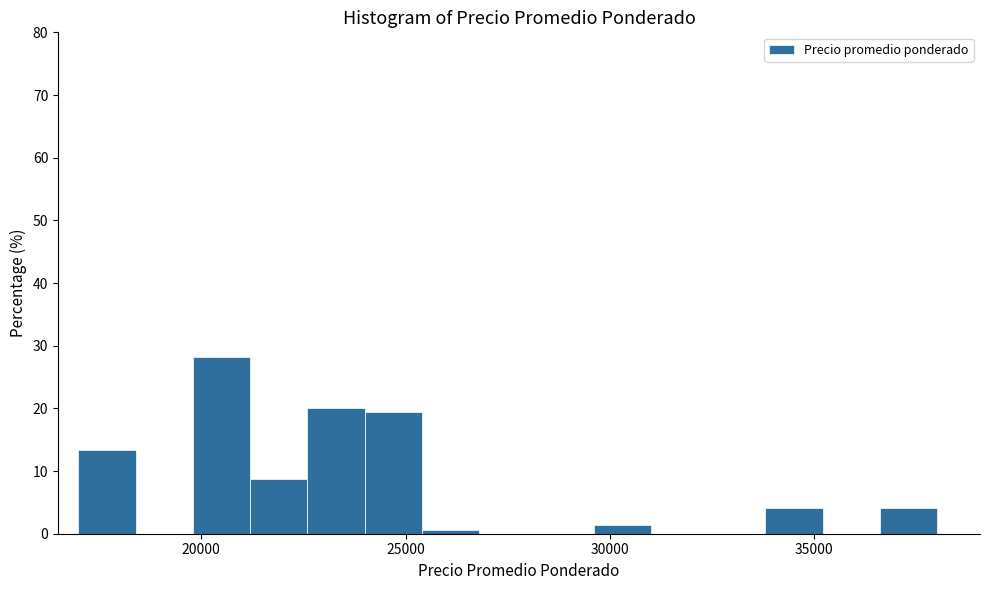

Around what value on the x-axis is the tallest bar? Give the approximate position of its centre, as read against the axis.

20500